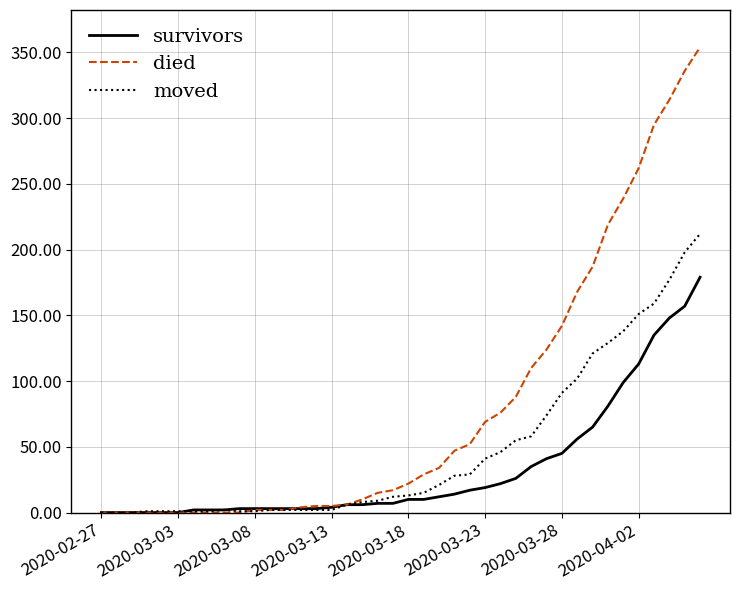

List the series in order of their peak value, lowest first.

survivors, moved, died